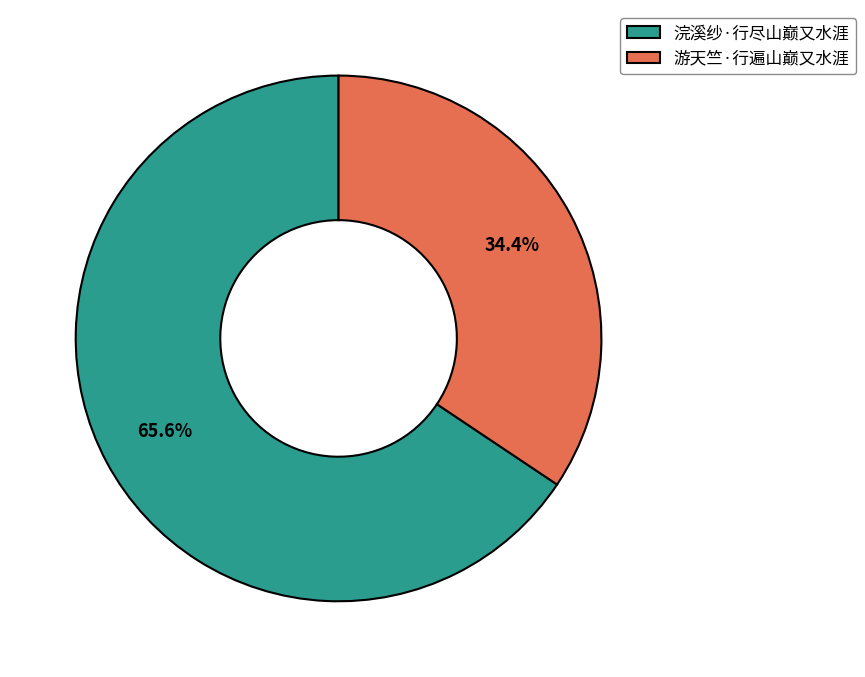

Between 游天竺·行遍山巅又水涯 and 浣溪纱·行尽山巅又水涯, which is larger?

浣溪纱·行尽山巅又水涯